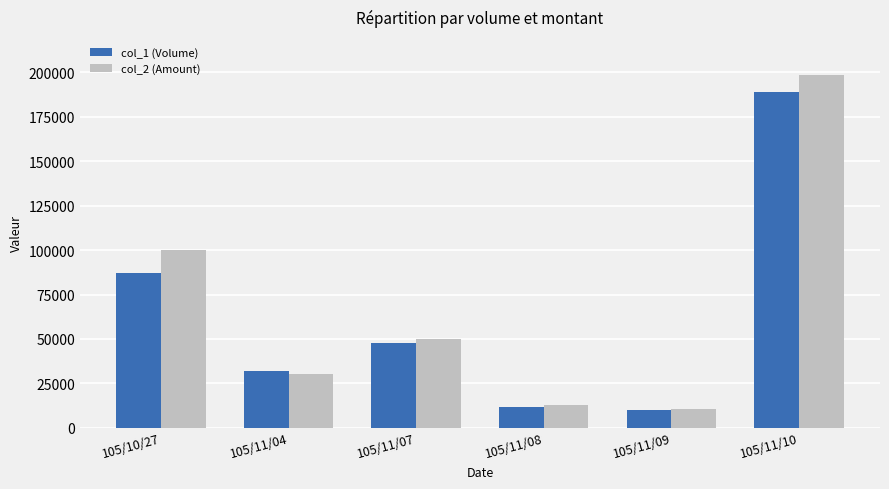

Count the number of categories in the chart.

6